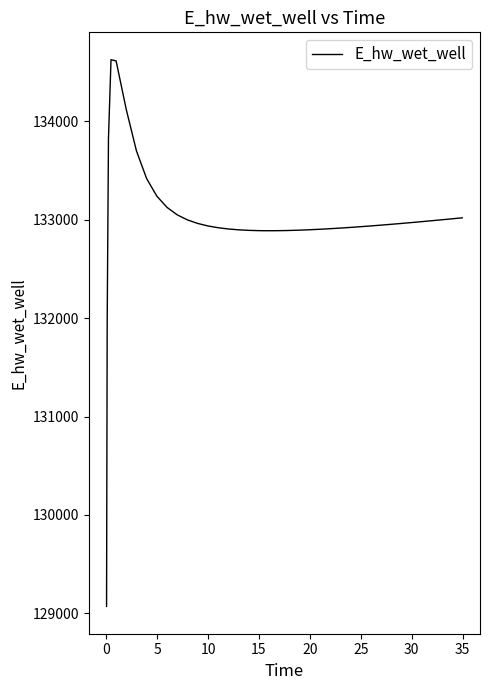

What is the greatest value displayed?

134628.0